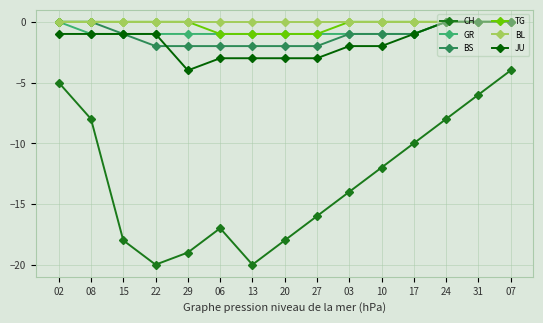

Is the value of CH at 31 greater than the value of GR at 20?

No